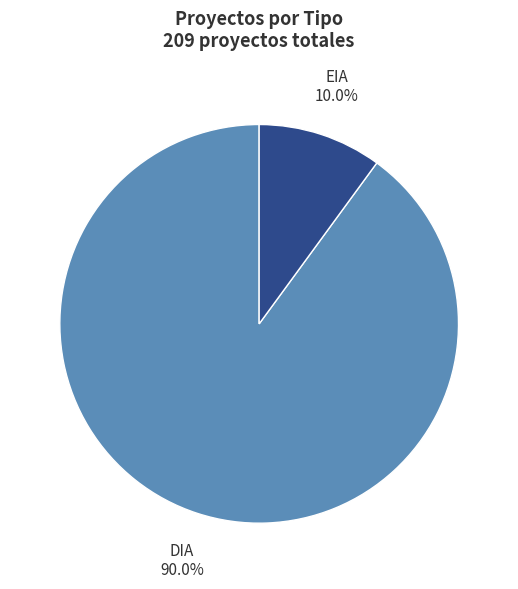

Rank the categories by value from lowest to highest.

EIA, DIA